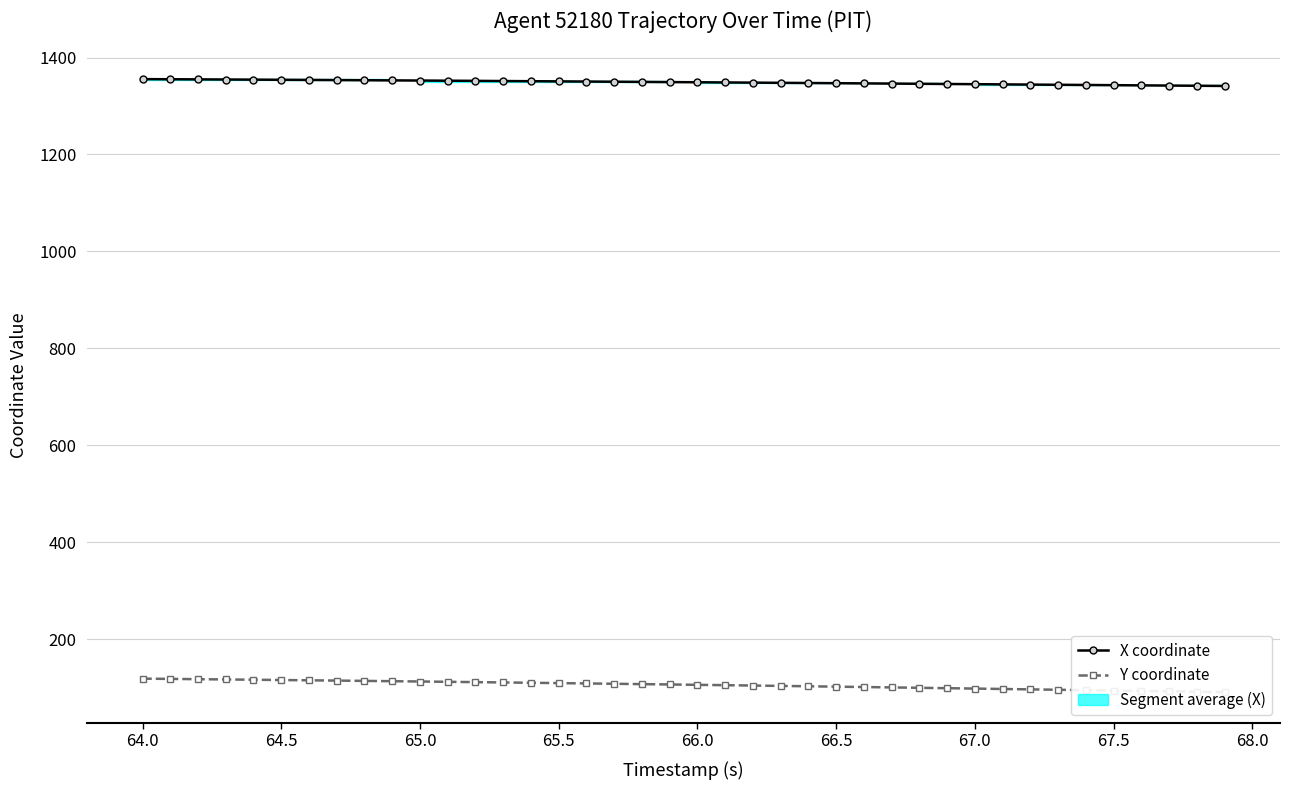

What is the difference between the maximum and minimum values in the Y coordinate series?

27.9